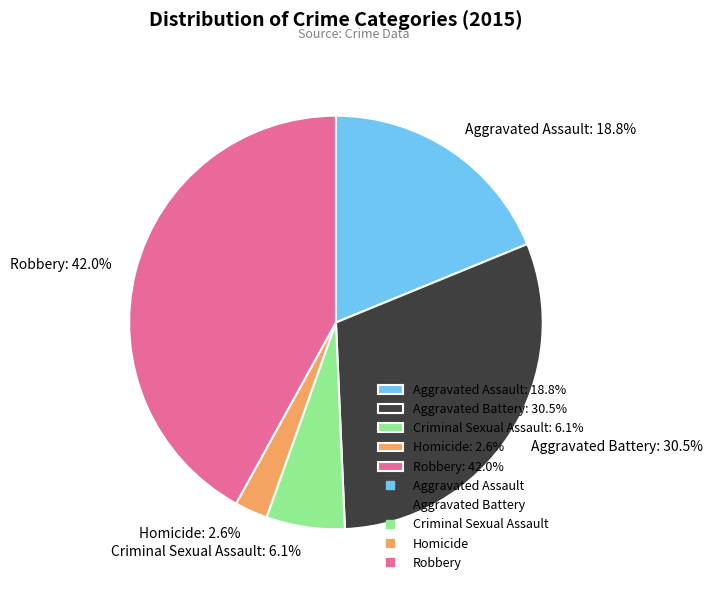

Which has a higher value, Robbery or Aggravated Assault?

Robbery